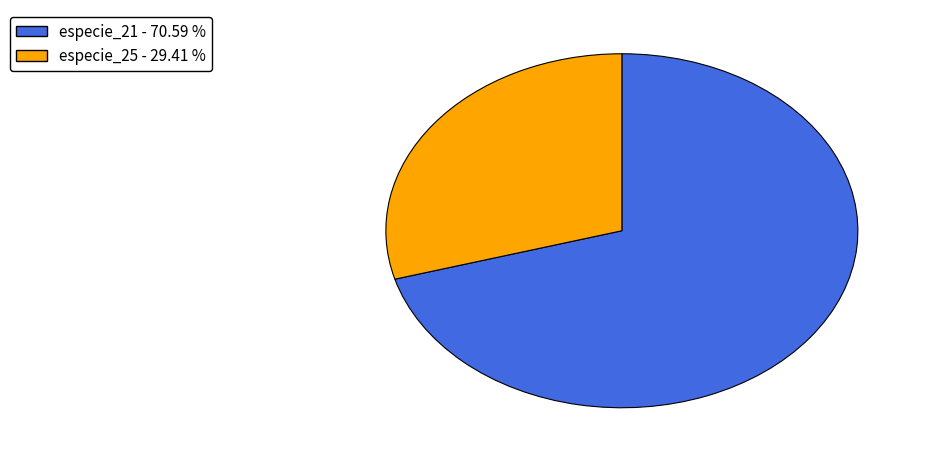

True or false: especie_21 accounts for 58% of the total.

False